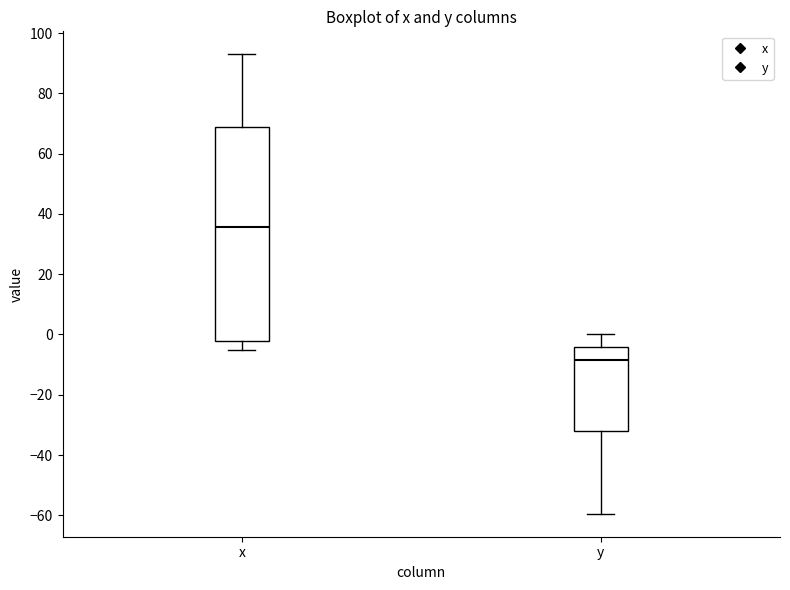

Where is the lower edge of the box for y on the y-axis? The values are not printed on the chart, so give them approximately, as read against the axis.

-32